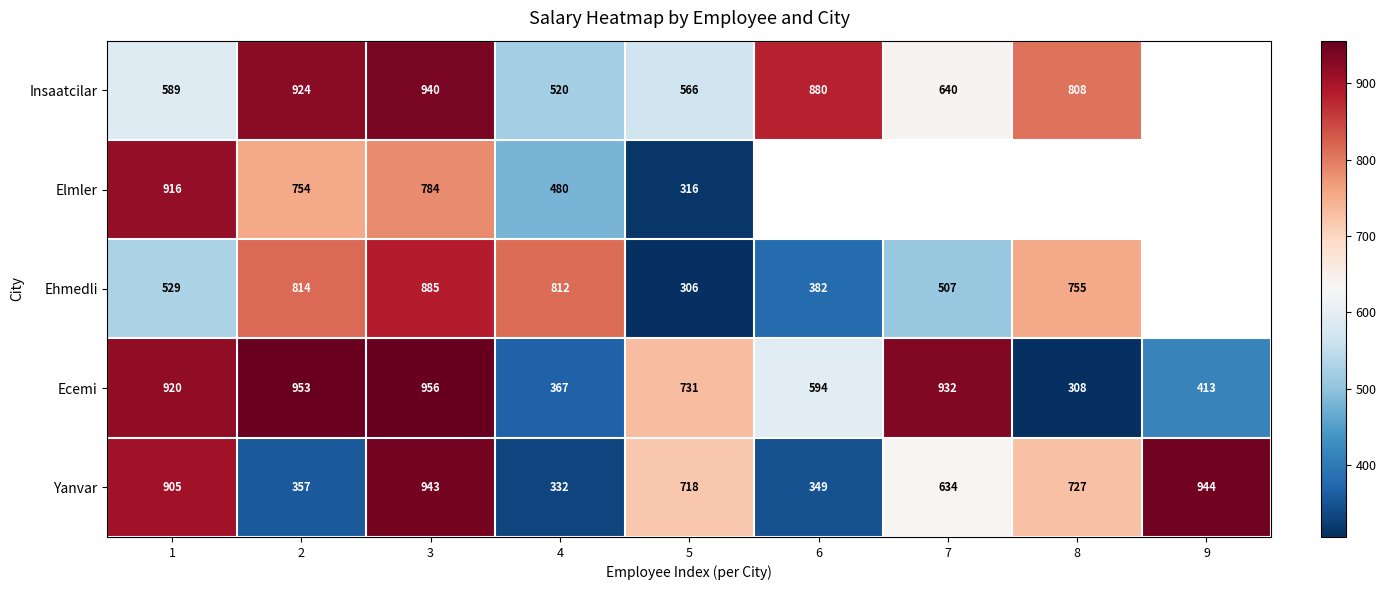

Is it true that Insaatcilar equals 167 at 5?

False